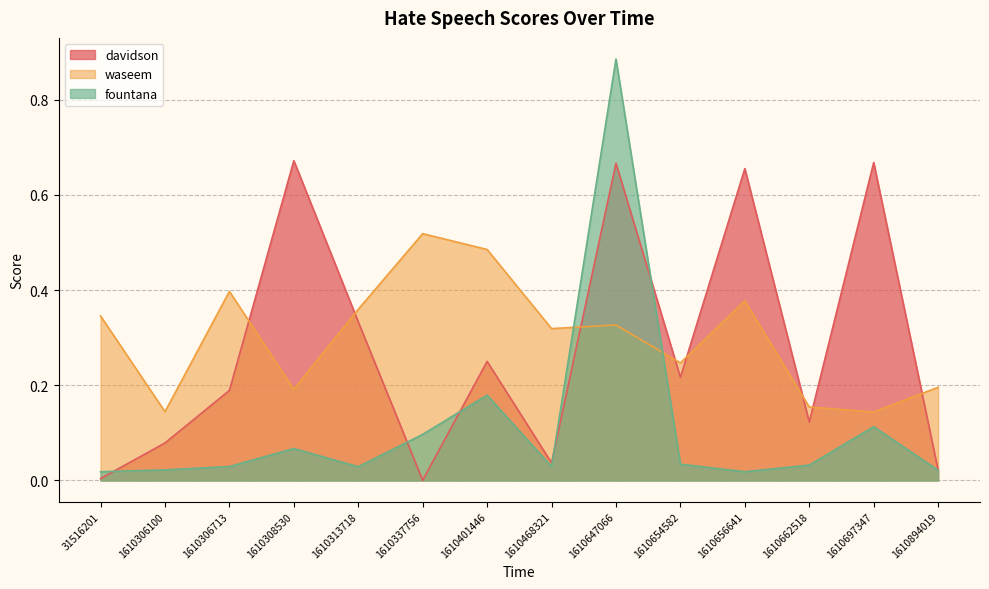

Where is the first local maximum for waseem?

1610306713